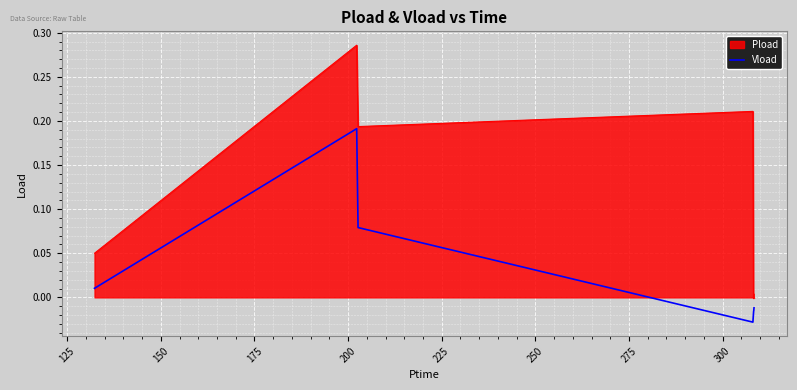

Which series has the largest total across all categories?

Pload